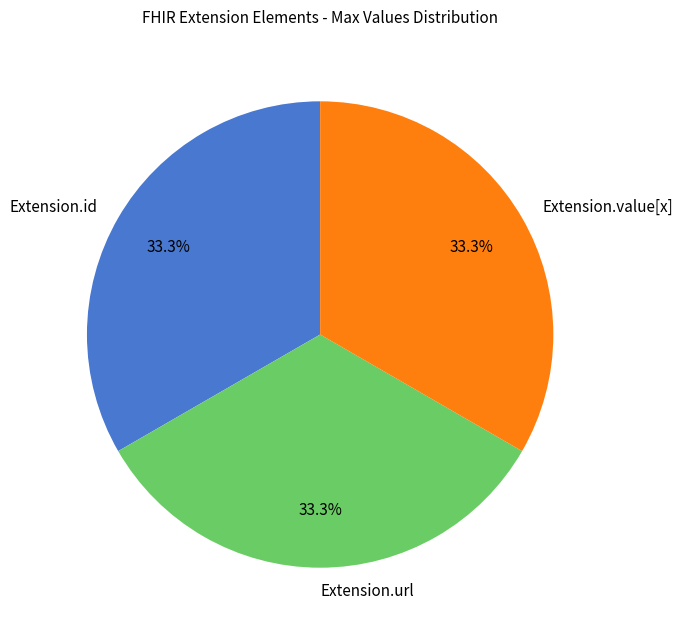

Is Extension.url the majority of the pie?

No